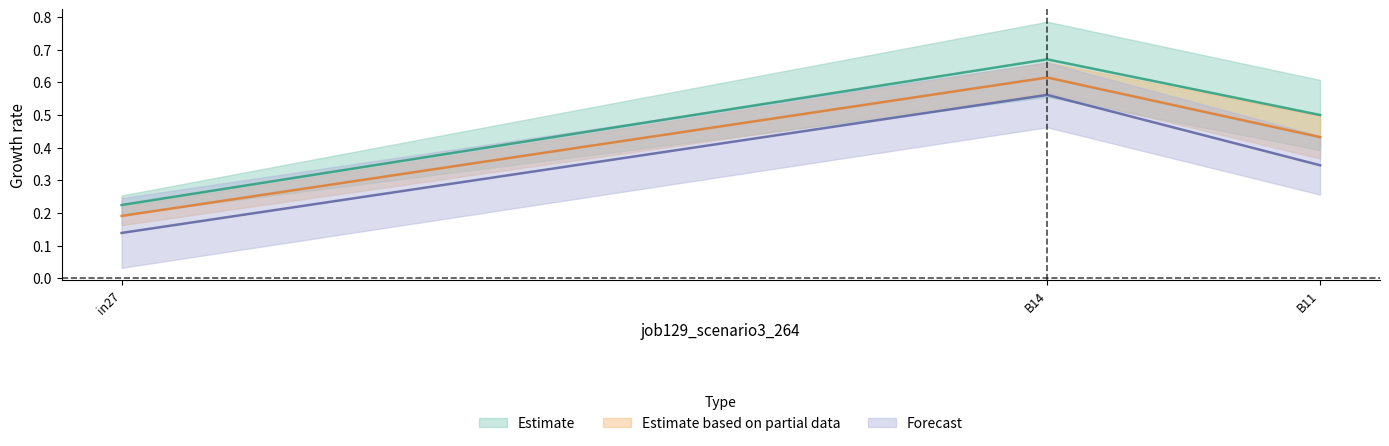

Which series has the largest range (max minus min)?

job113_scenario2_228